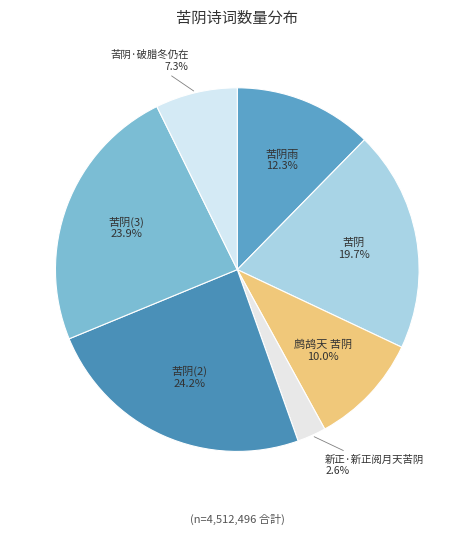

To the nearest percent, what is the difference between the 苦阴 and 新正·新正阅月天苦阴 slice percentages?

17%